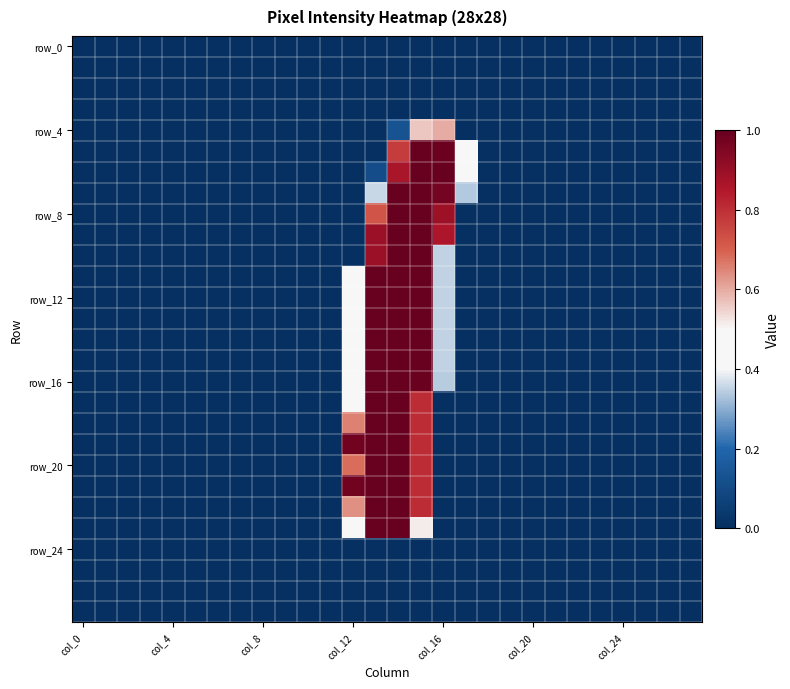

Which label corresponds to the largest value in the chart?

14